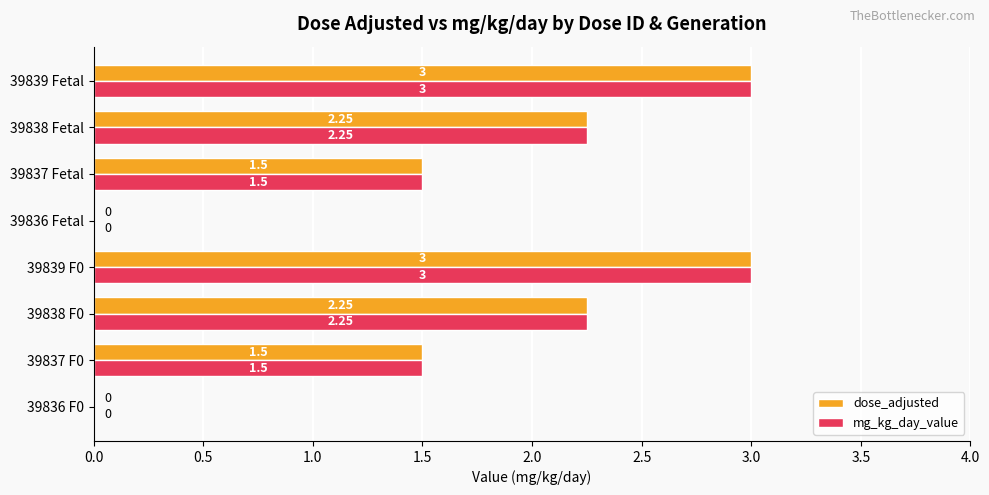

Is the value of dose_adjusted at 39837 Fetal greater than the value of mg_kg_day_value at 39839 F0?

No